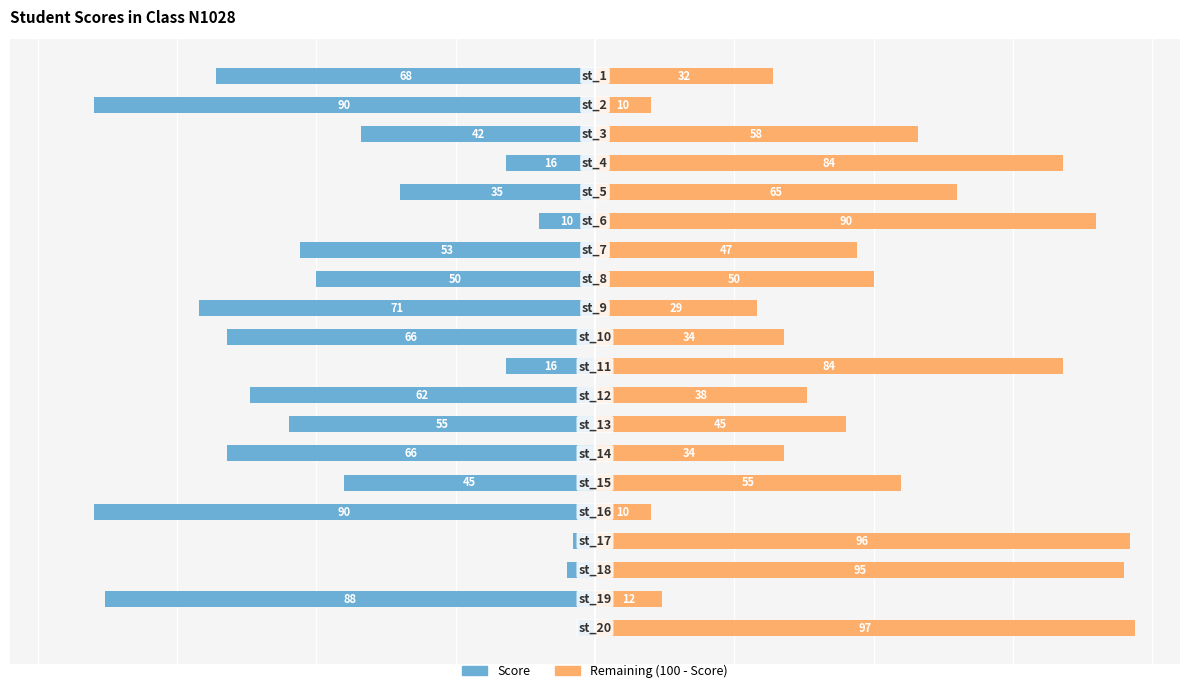

At how many categories does at least one series exceed -68?

20